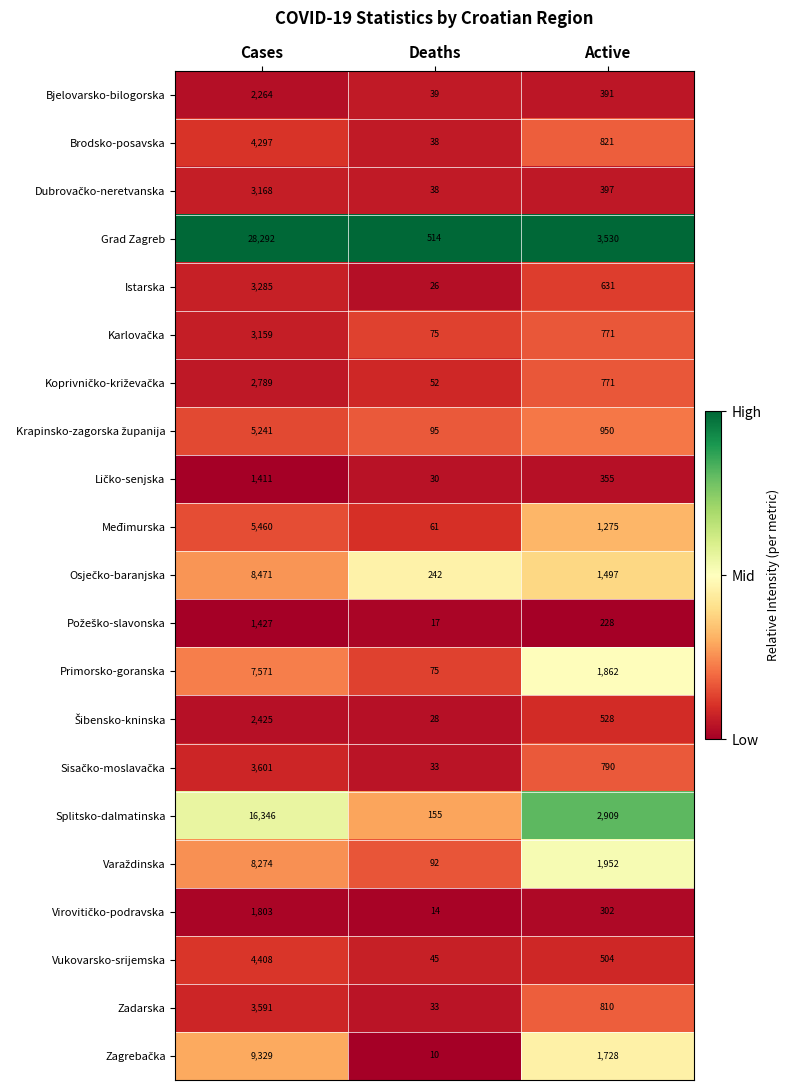

What is the difference between the highest and lowest values at Deaths?

504